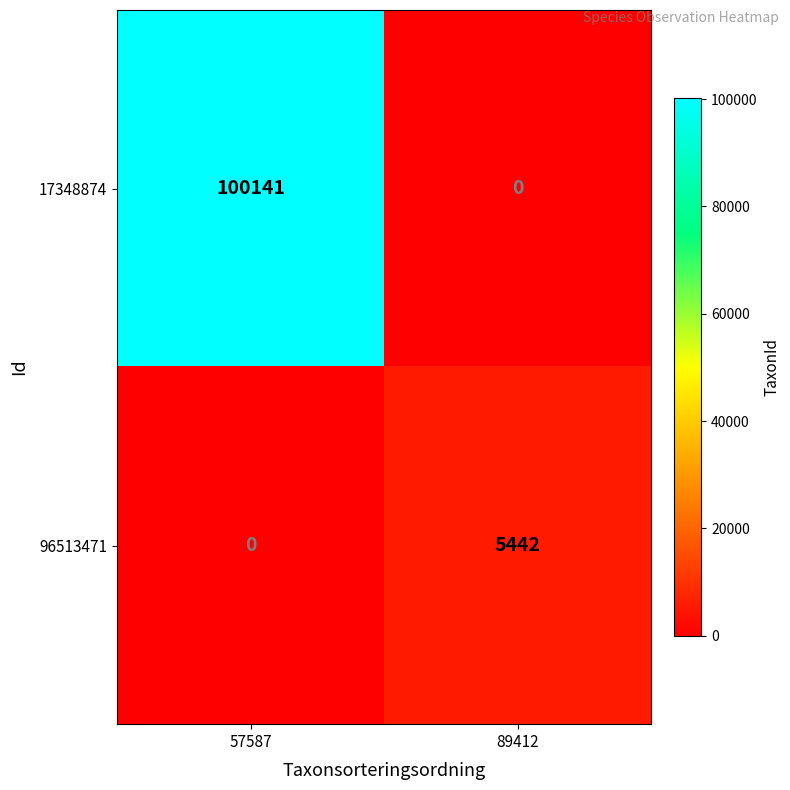

At how many categories does at least one series exceed 80551?

1